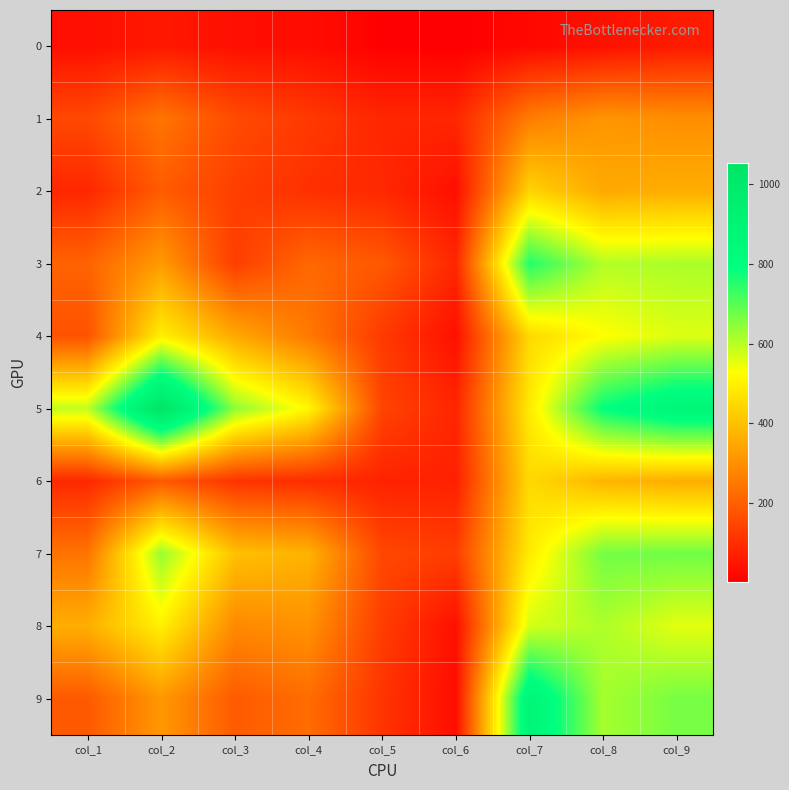

Reading right to left, transcribe all the data shown in this chart.

0: col_9=59	col_8=39	col_7=22	col_6=3	col_5=7	col_4=33	col_3=37	col_2=55	col_1=36
1: col_9=297	col_8=313	col_7=262	col_6=84	col_5=84	col_4=123	col_3=160	col_2=245	col_1=154
2: col_9=363	col_8=353	col_7=440	col_6=37	col_5=88	col_4=103	col_3=134	col_2=193	col_1=85
3: col_9=615	col_8=607	col_7=756	col_6=83	col_5=186	col_4=218	col_3=131	col_2=324	col_1=209
4: col_9=563	col_8=527	col_7=451	col_6=39	col_5=124	col_4=254	col_3=352	col_2=499	col_1=174
5: col_9=874	col_8=789	col_7=488	col_6=82	col_5=145	col_4=513	col_3=644	col_2=1053	col_1=593
6: col_9=362	col_8=376	col_7=452	col_6=72	col_5=76	col_4=97	col_3=112	col_2=188	col_1=87
7: col_9=675	col_8=672	col_7=489	col_6=130	col_5=151	col_4=371	col_3=401	col_2=635	col_1=243
8: col_9=557	col_8=612	col_7=572	col_6=37	col_5=131	col_4=305	col_3=287	col_2=500	col_1=363
9: col_9=668	col_8=620	col_7=884	col_6=33	col_5=112	col_4=228	col_3=191	col_2=317	col_1=188